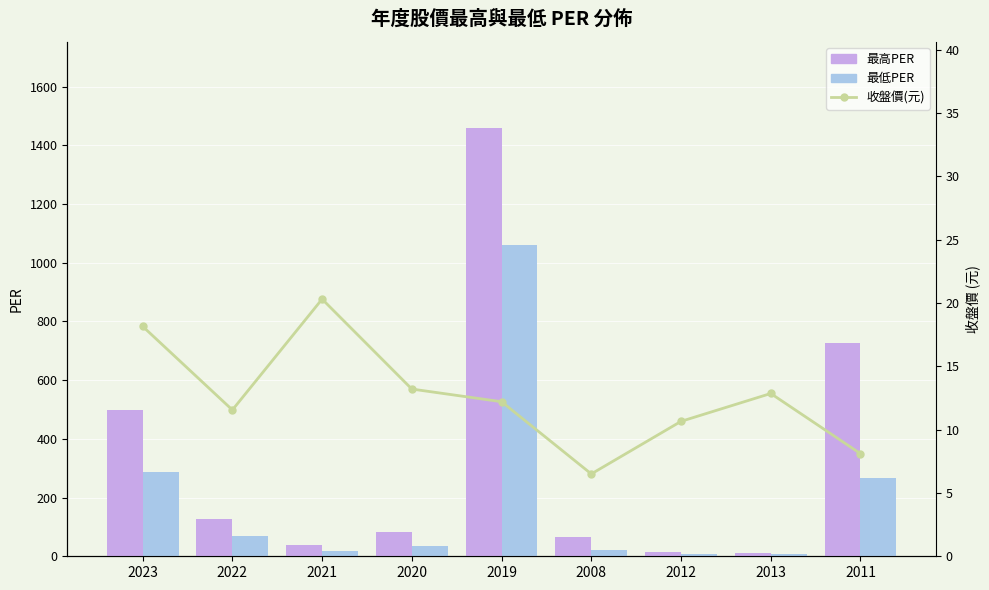

What is the difference between the 最低PER values at 2019 and 2012?

1052.2